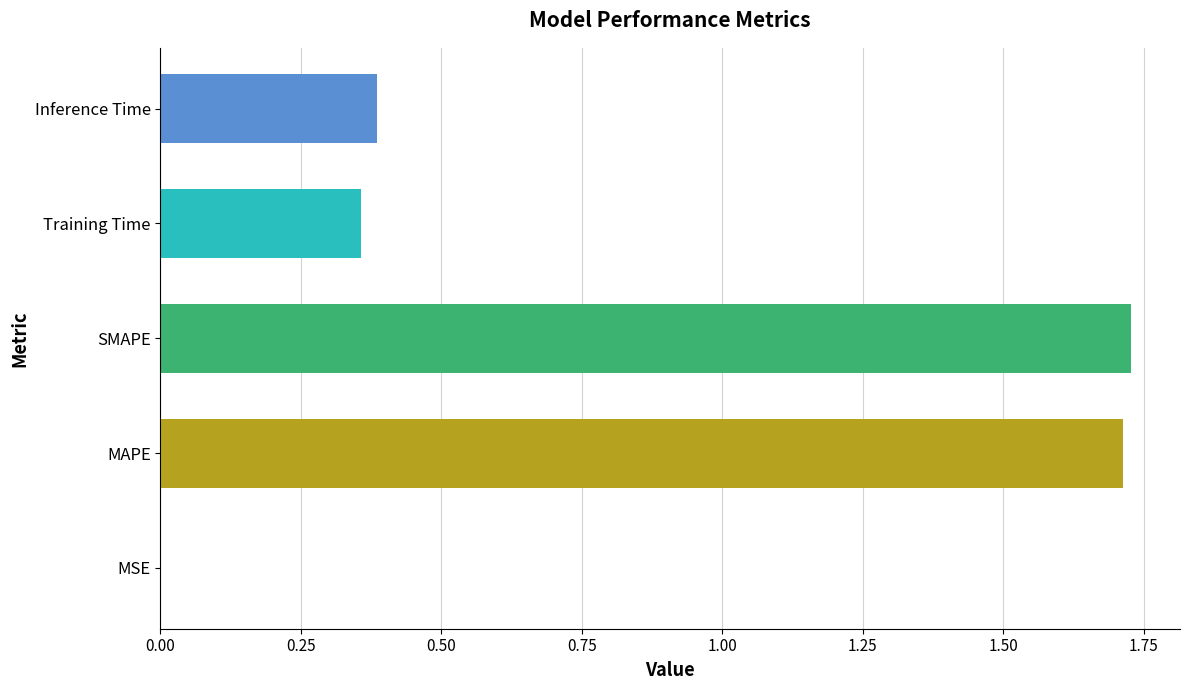

Are the bars horizontal?

Yes